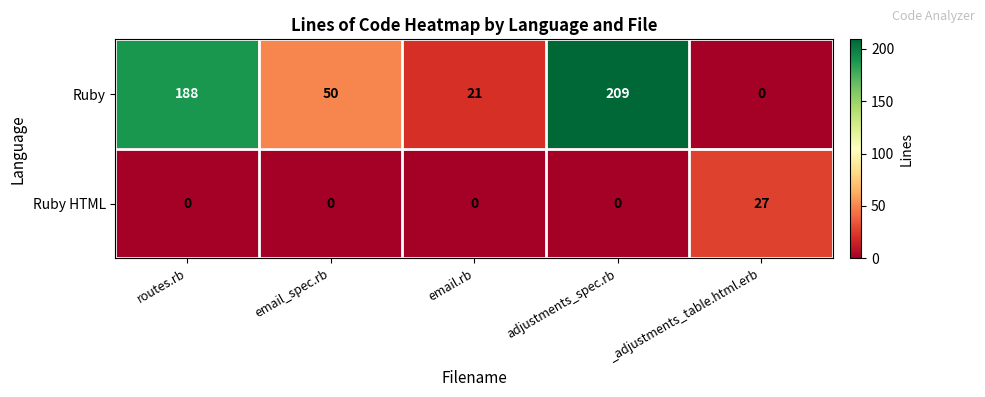

How many Ruby values are between 21 and 188?

3